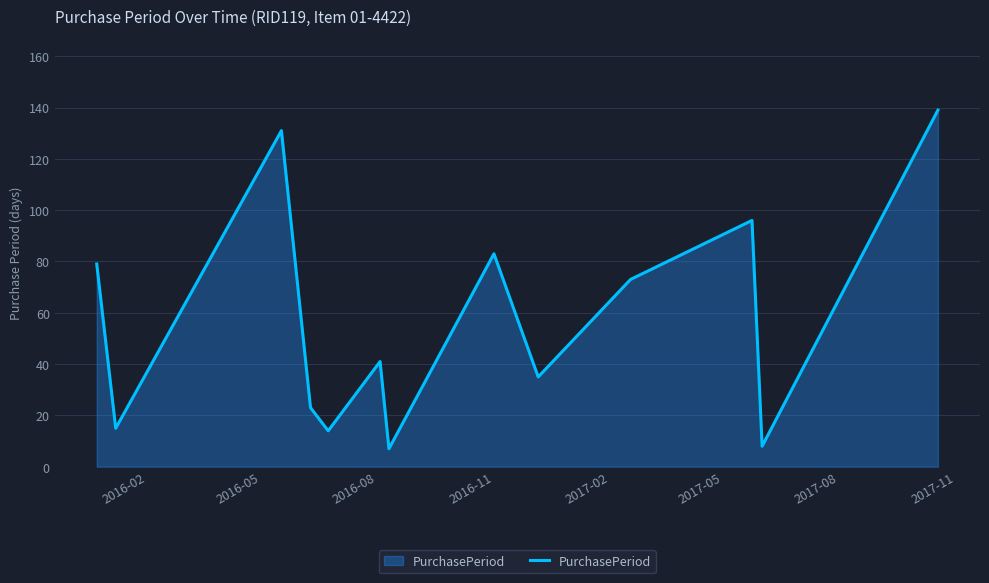

What is the difference between the maximum and minimum values?

132